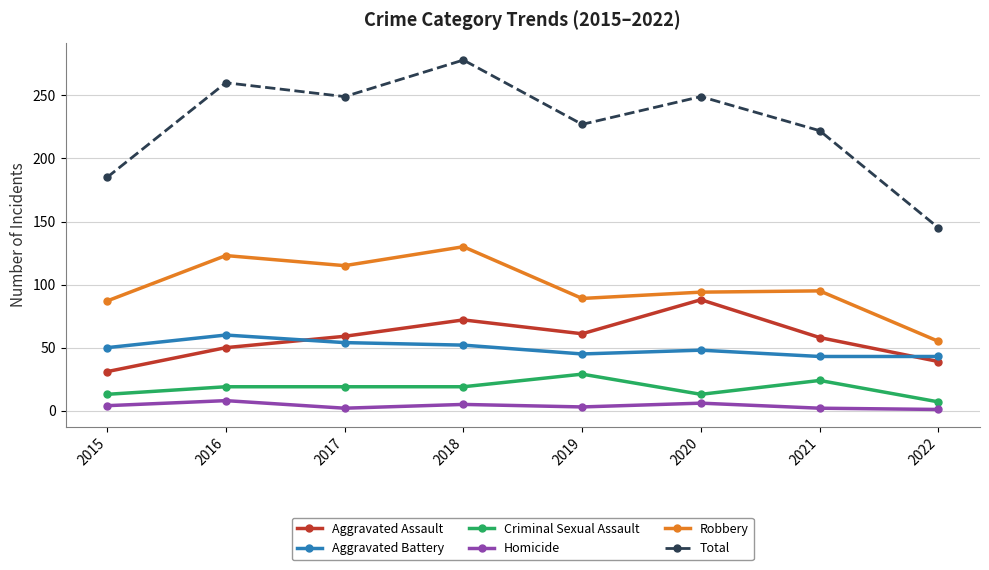

Rank the series at 2019 from highest to lowest value.

Total, Robbery, Aggravated Assault, Aggravated Battery, Criminal Sexual Assault, Homicide